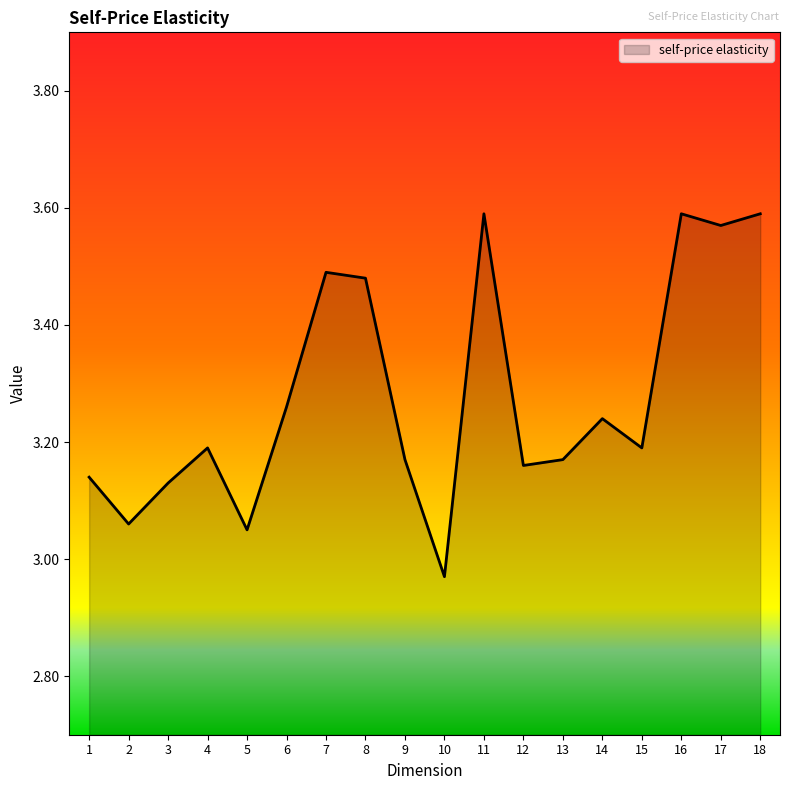

Which label corresponds to the smallest value in the chart?

10